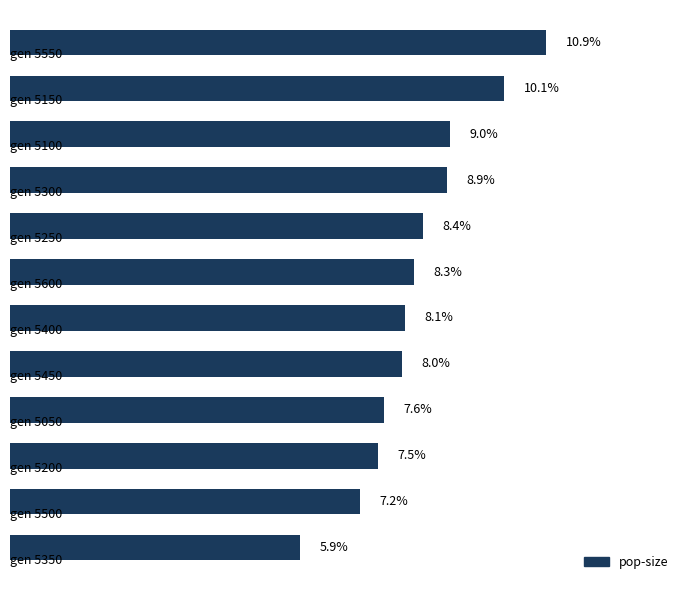

Are the bars horizontal?

Yes